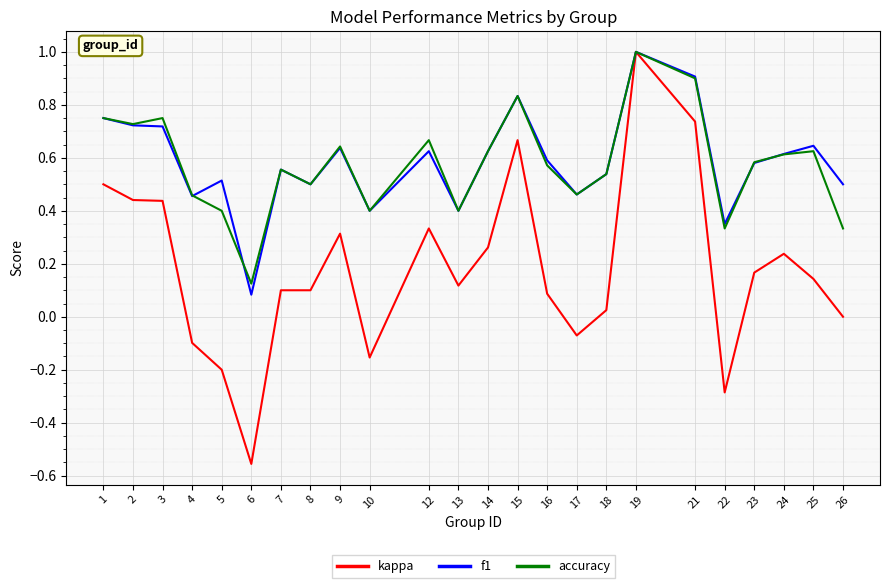

Which label corresponds to the largest value in the chart?

19